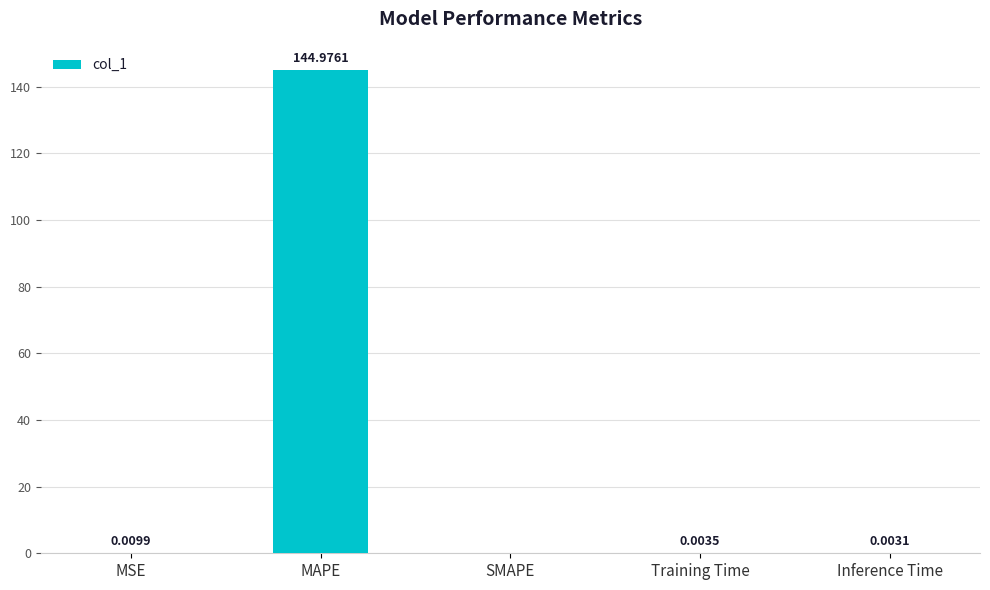

How many values are above zero?

4